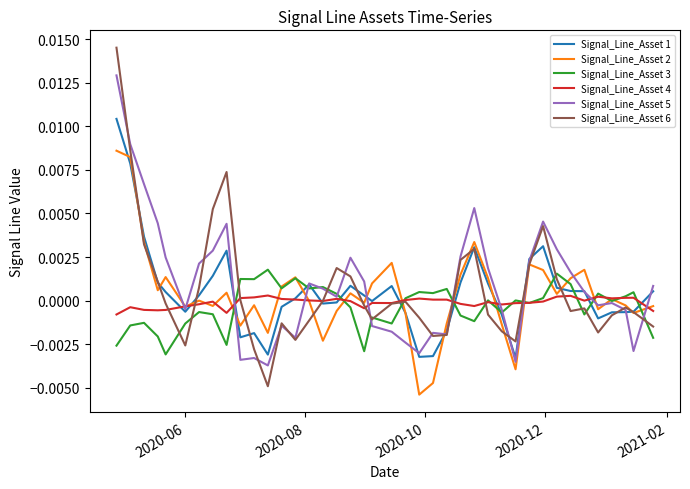

Rank the series by their maximum value, from highest to lowest.

Signal_Line_Asset 6, Signal_Line_Asset 5, Signal_Line_Asset 1, Signal_Line_Asset 2, Signal_Line_Asset 3, Signal_Line_Asset 4